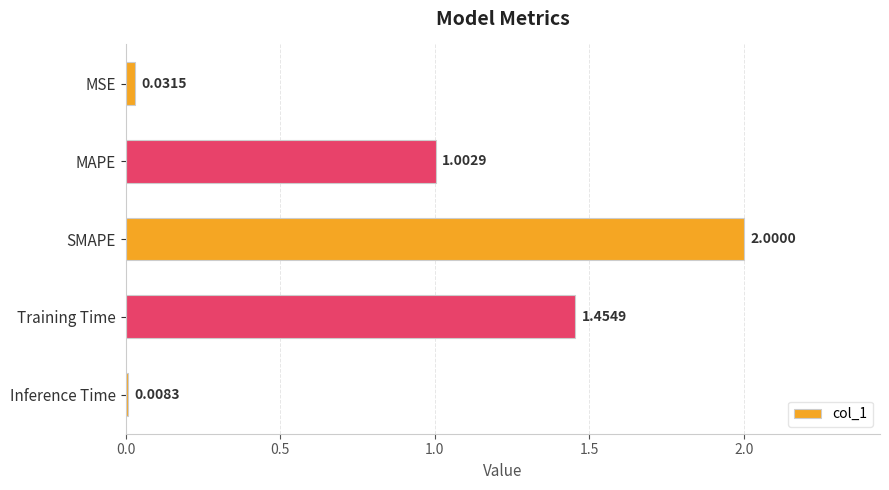

What is the change in value from MSE to Training Time?

+1.4